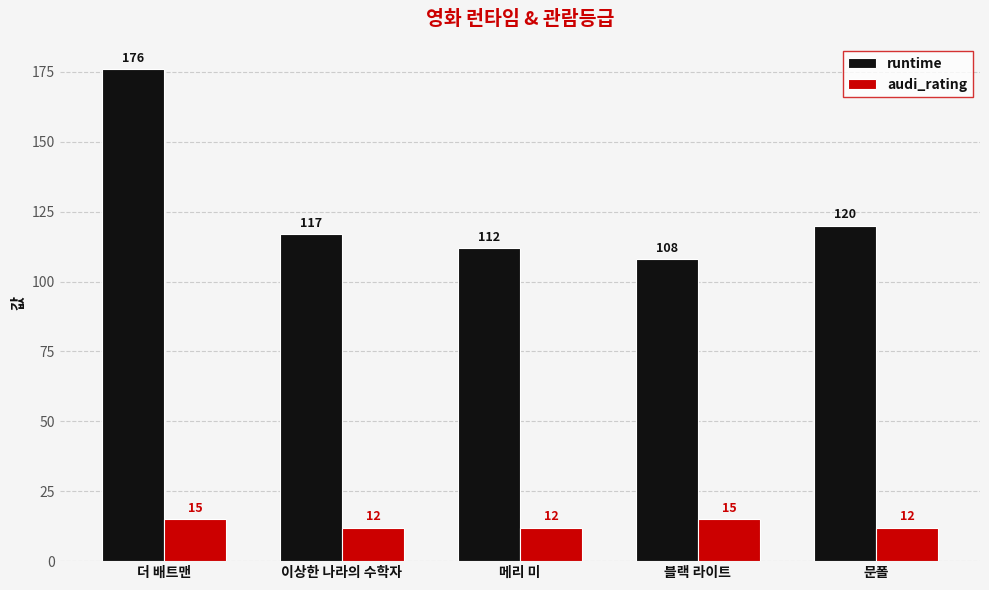

How many categories are shown in the chart?

5